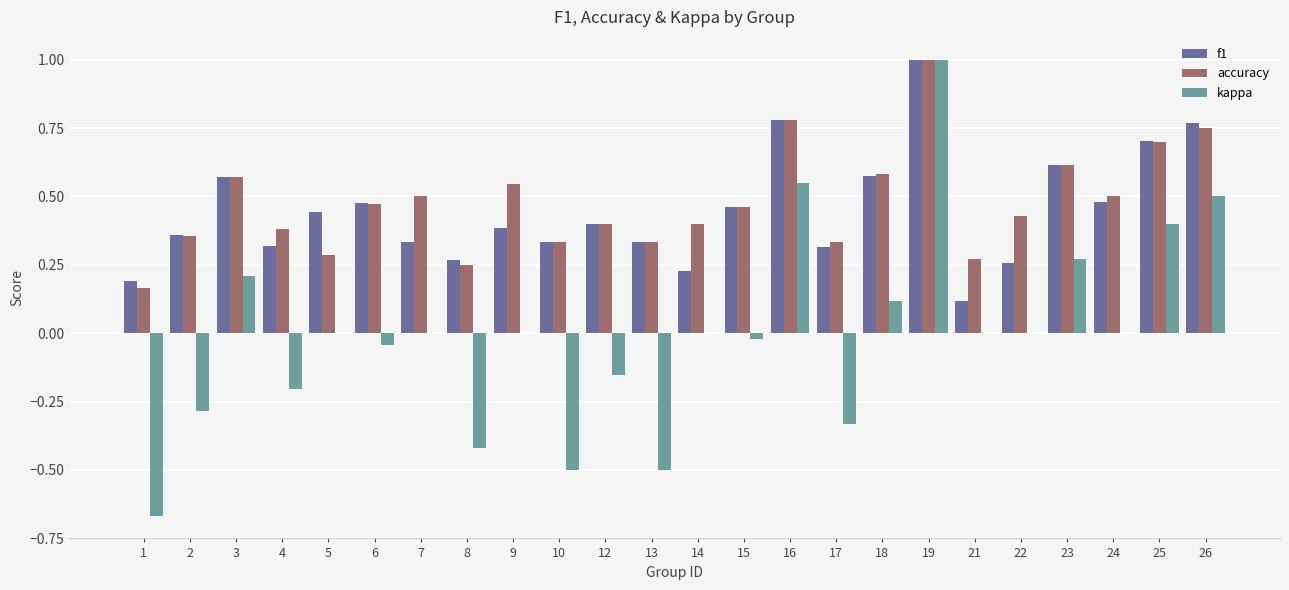

What is the sum of all accuracy values?

11.4